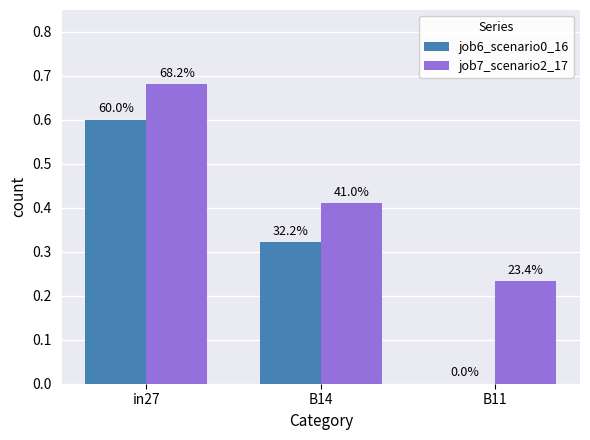

What are all the series names shown in the legend?

job6_scenario0_16, job7_scenario2_17